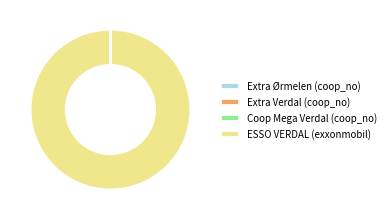

What is the largest slice in the pie chart?

ESSO VERDAL (exxonmobil)